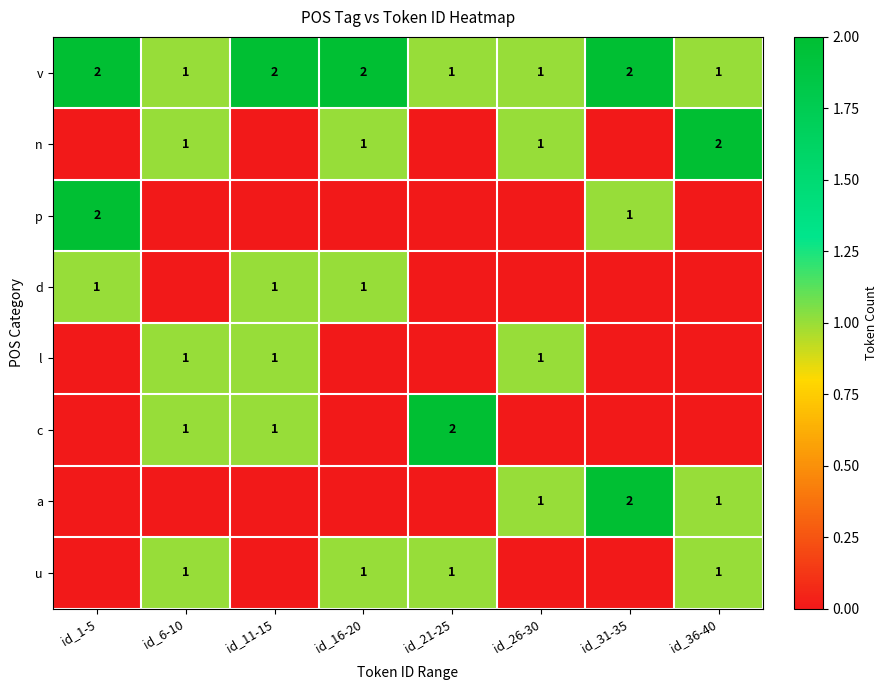

The v series shows 1 at id_36-40. True or false?

True